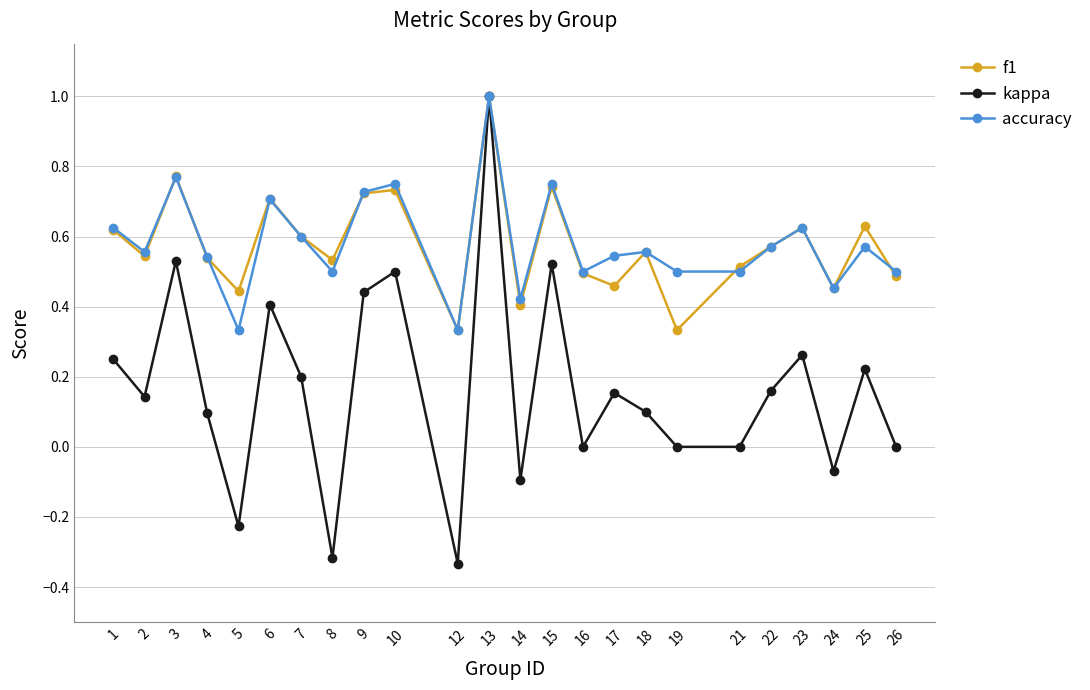

True or false: accuracy has more than 1 points higher than both neighbors.

True